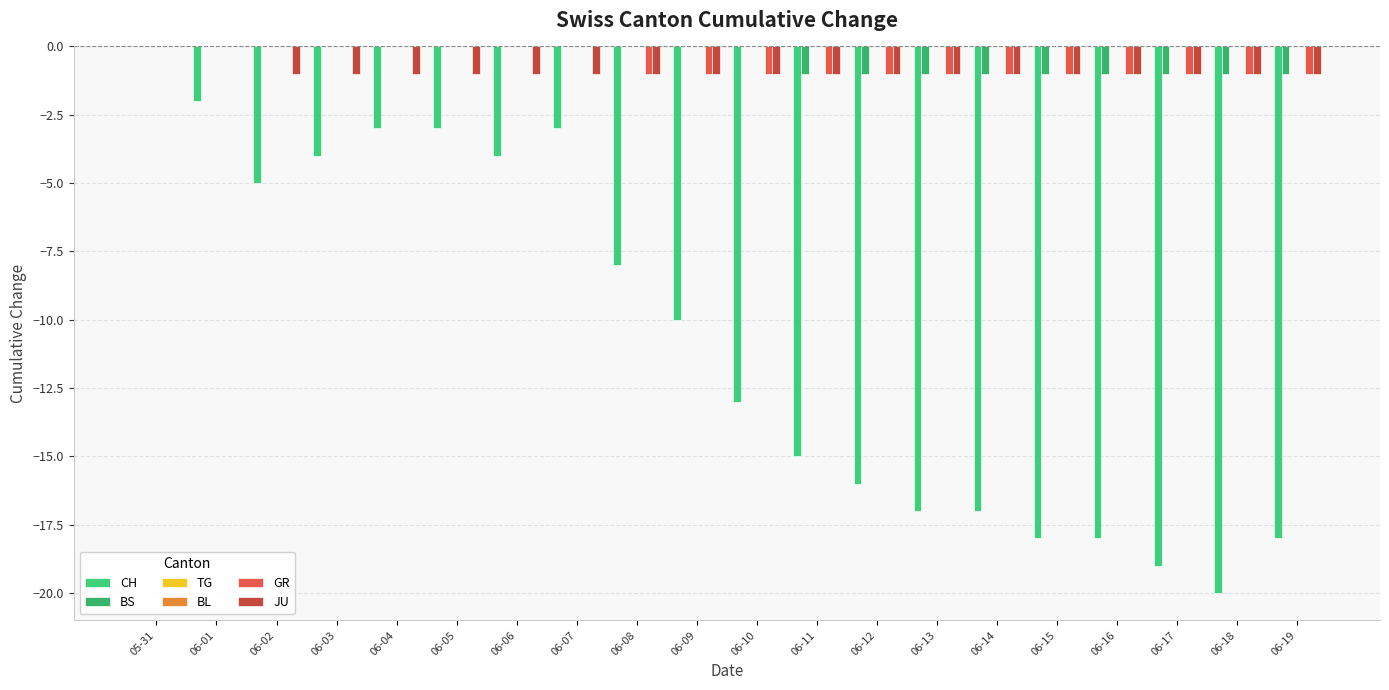

Which series has the largest total across all categories?

TG